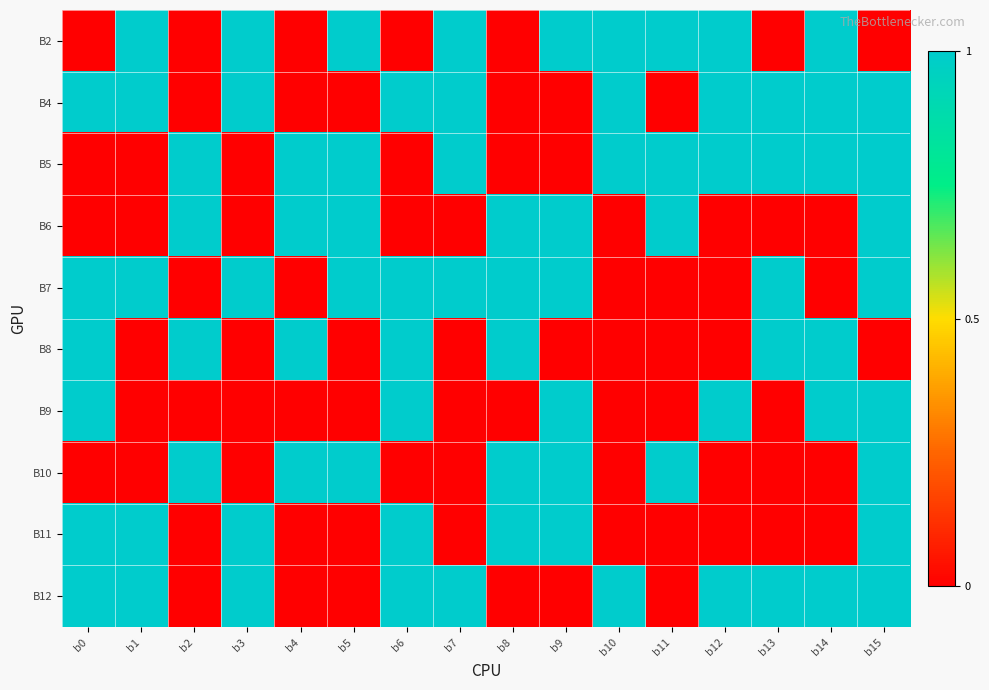

List the series in order of their peak value, lowest first.

B2, B4, B5, B6, B7, B8, B9, B10, B11, B12